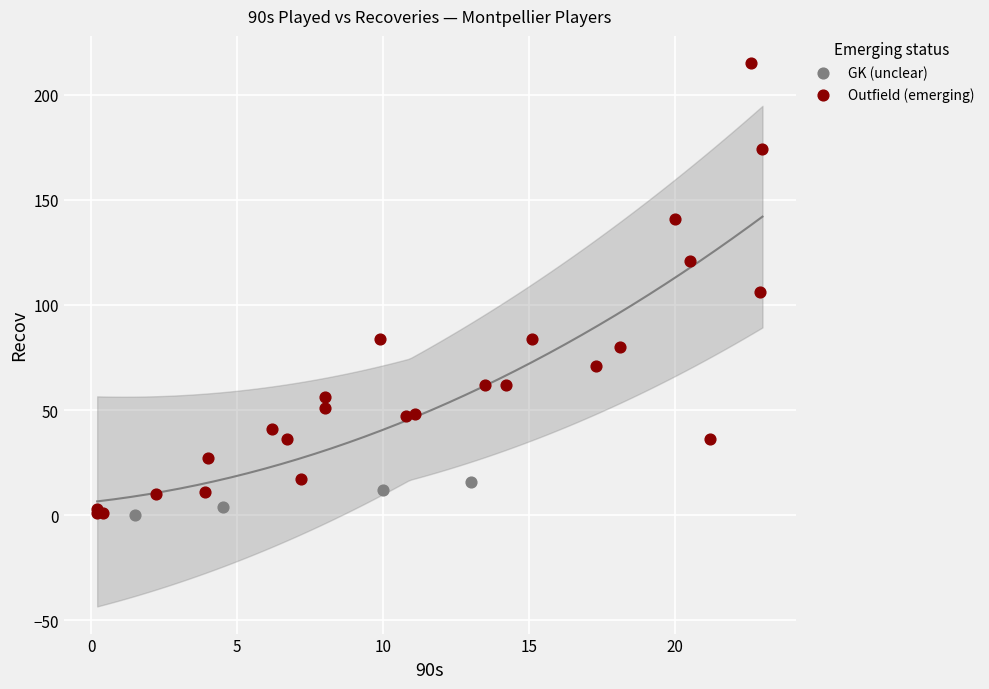

Which series reaches the maximum Y coordinate?

Outfield (emerging)